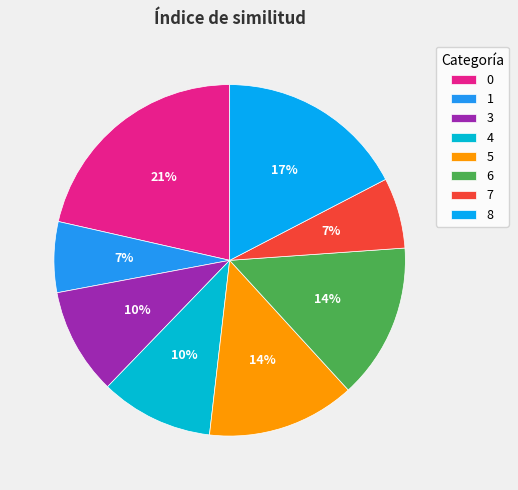

To the nearest percent, what is the combined percentage of 8 and 5?

31%